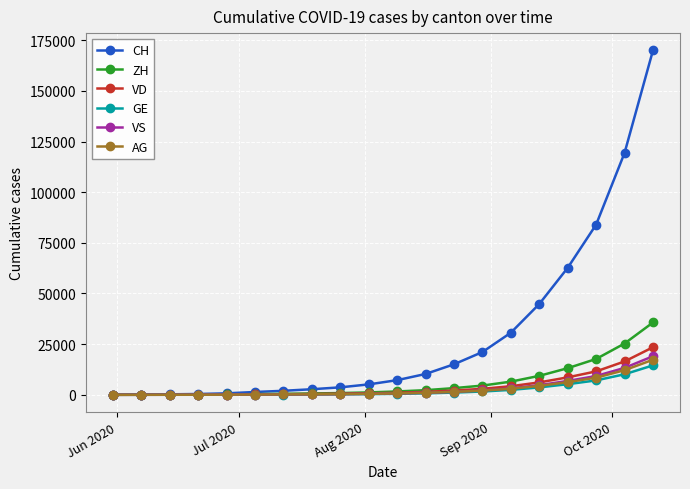

Which series has the widest spread of values?

CH